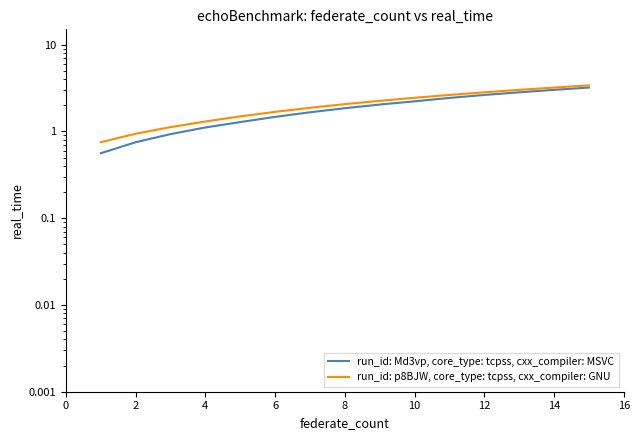

What is the sum of the run_id: p8BJW, core_type: tcpss, cxx_compiler: GNU values at 4 and 10?

3.7